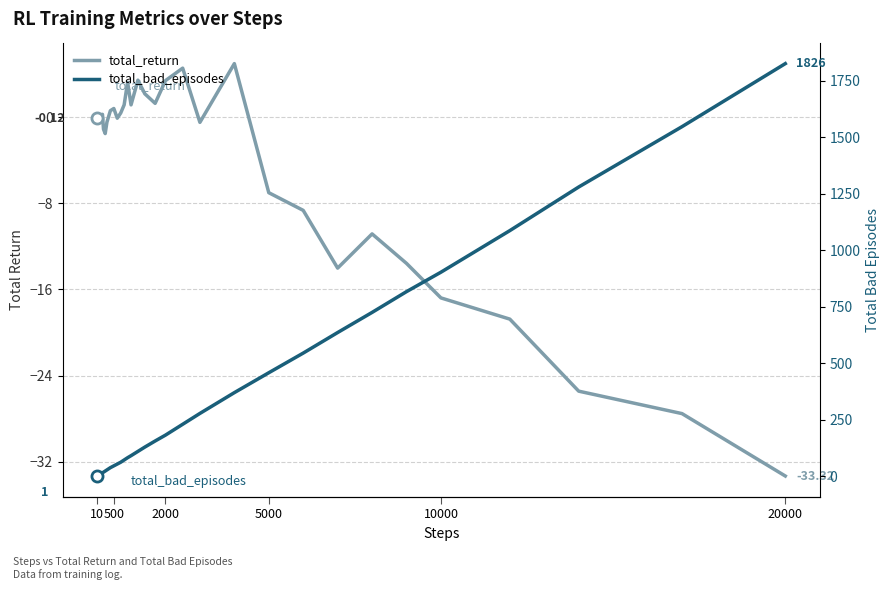

Rank the series by their average value, from highest to lowest.

total_bad_episodes, total_return